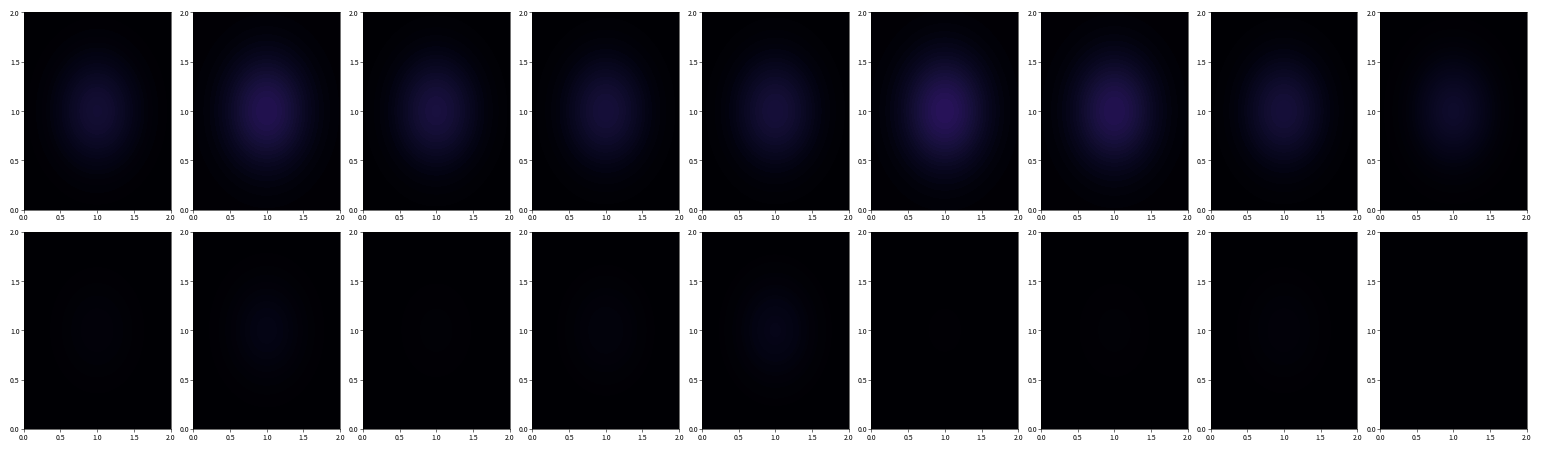

What is the spread (max minus min) of values at 2023?

36